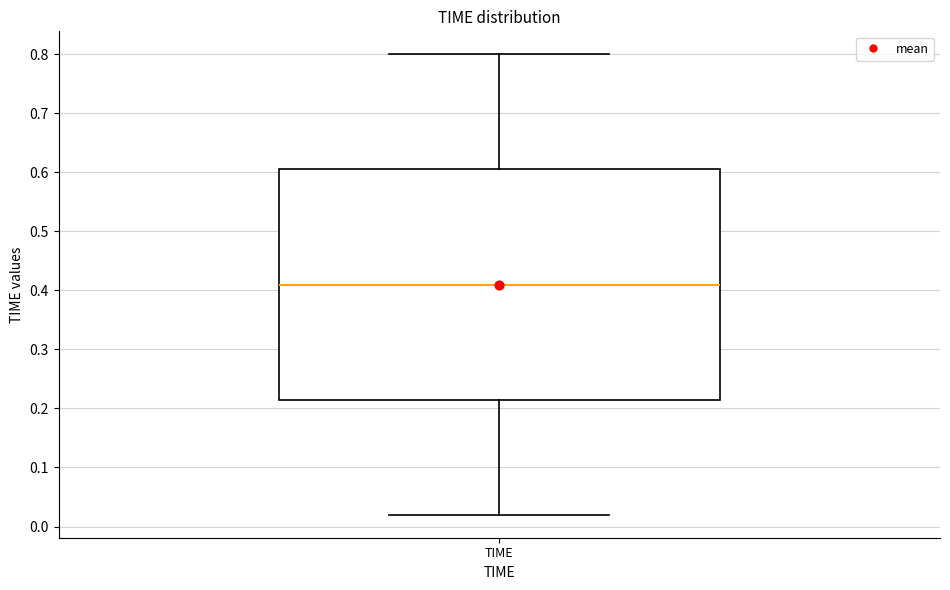

Transcribe this box plot: give where the median line is, the range the box spans, and where the two whiskers end, as read against the y-axis. The values are not printed on the chart, so give them approximately, as read against the axis.

median 0.41, box 0.22 to 0.61, whiskers 0.02 to 0.80